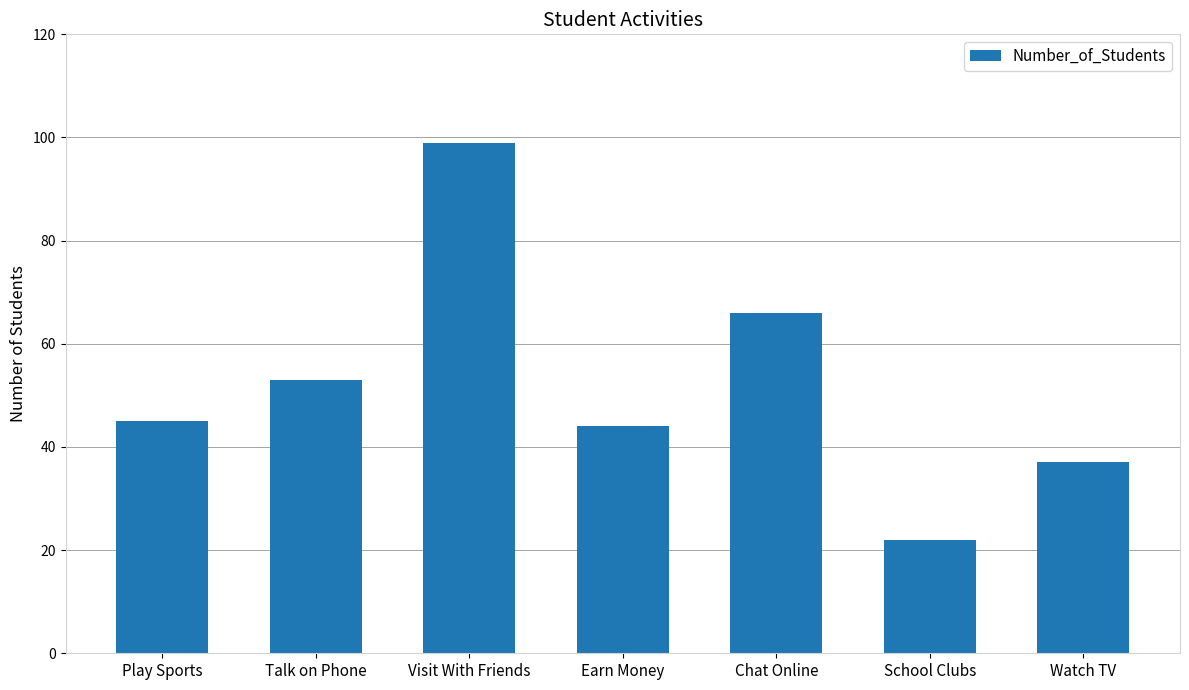

Are the bars grouped side by side (vs. stacked)?

No